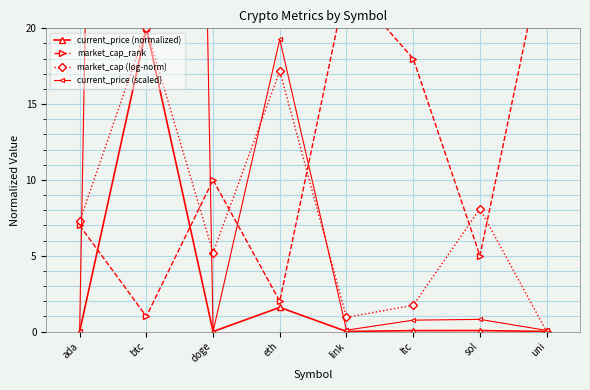

What is the label of the 2nd point from the right?

sol